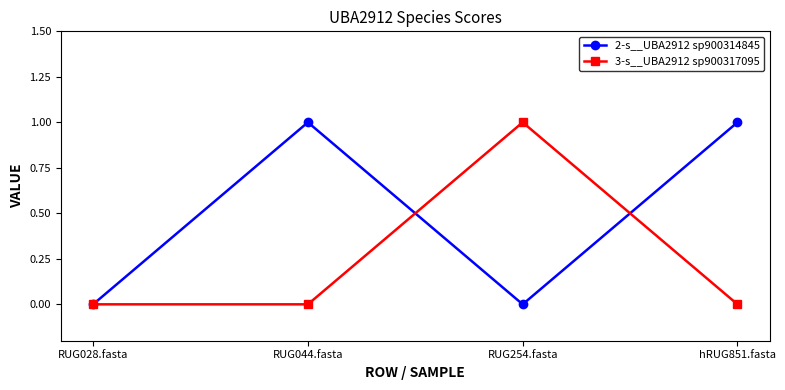

Is the value of 3-s__UBA2912 sp900317095 at RUG254.fasta greater than the value of 2-s__UBA2912 sp900314845 at RUG028.fasta?

Yes